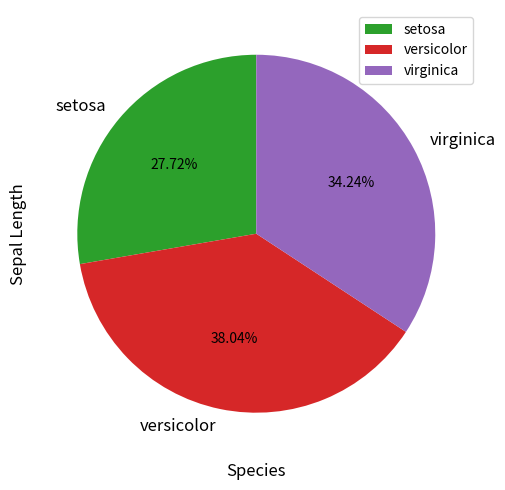

Combined, what portion of the pie is virginica and versicolor?

72.3%